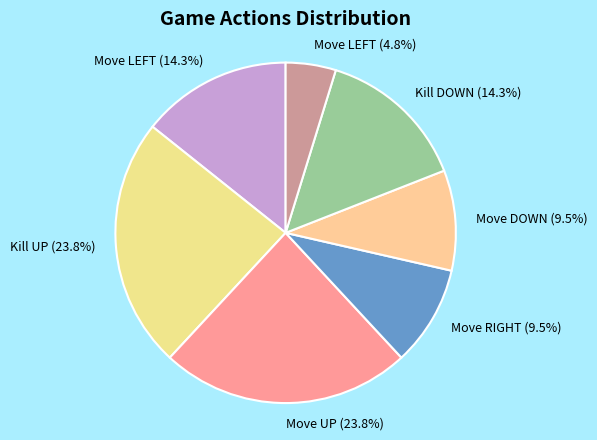

How many slices are in this pie chart?

7